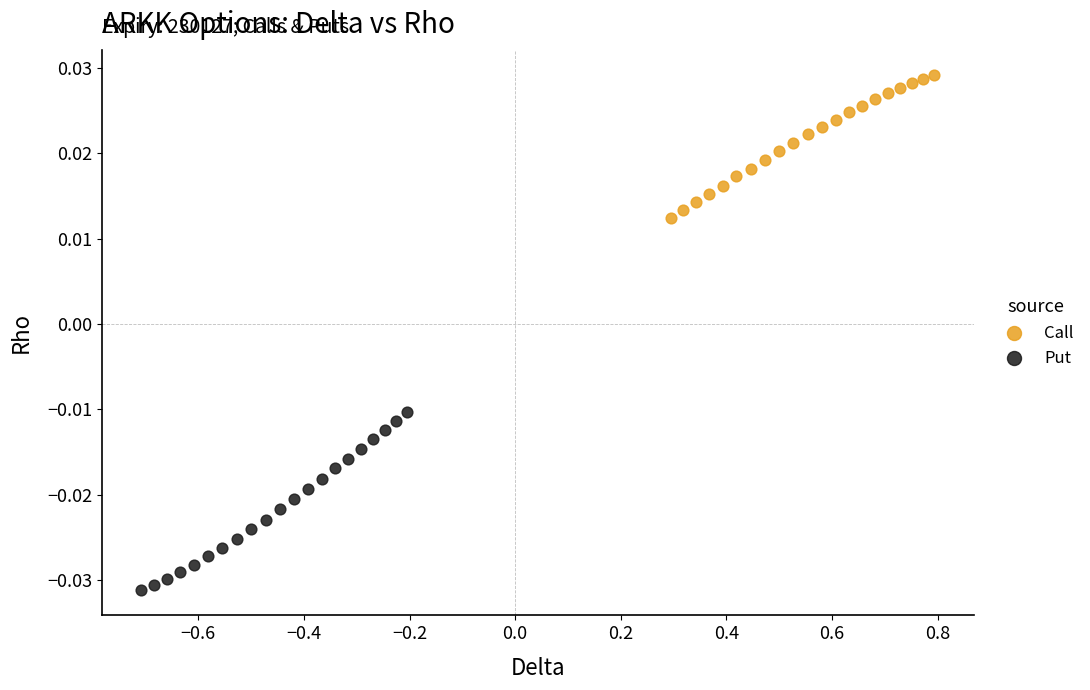

Which series reaches the maximum Y coordinate?

Call